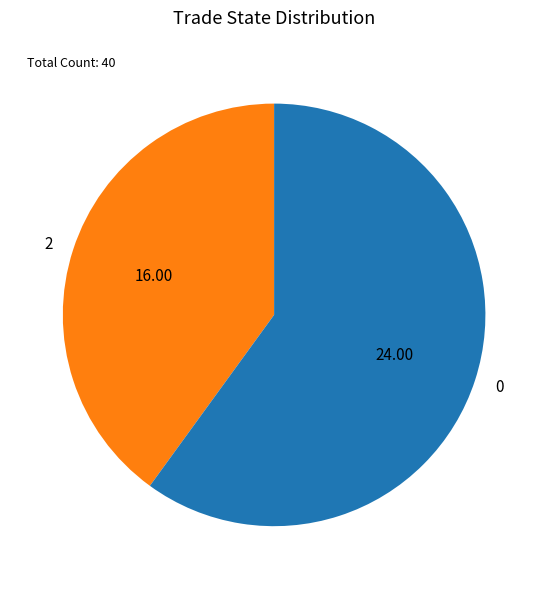

Which category accounts for the majority?

0